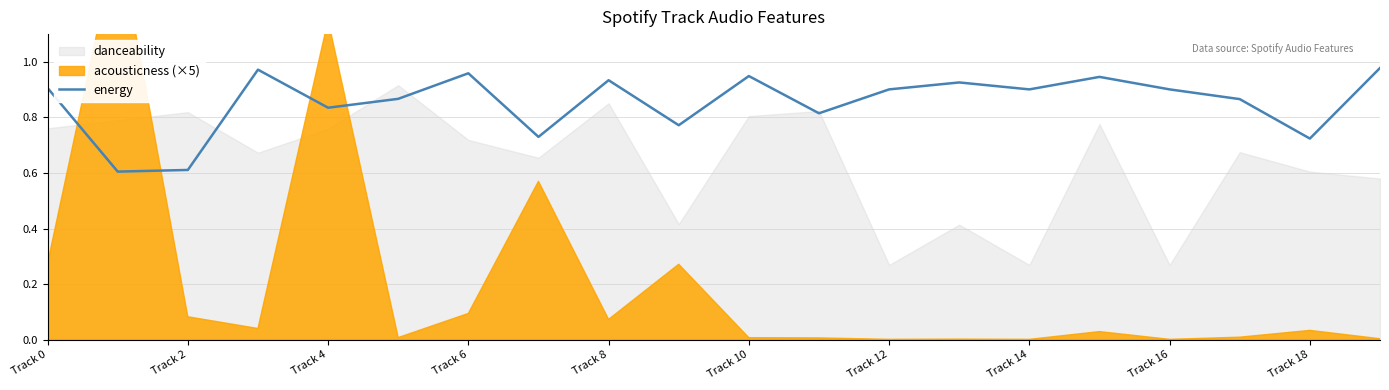

Does the chart display data point markers on the line(s)?

No